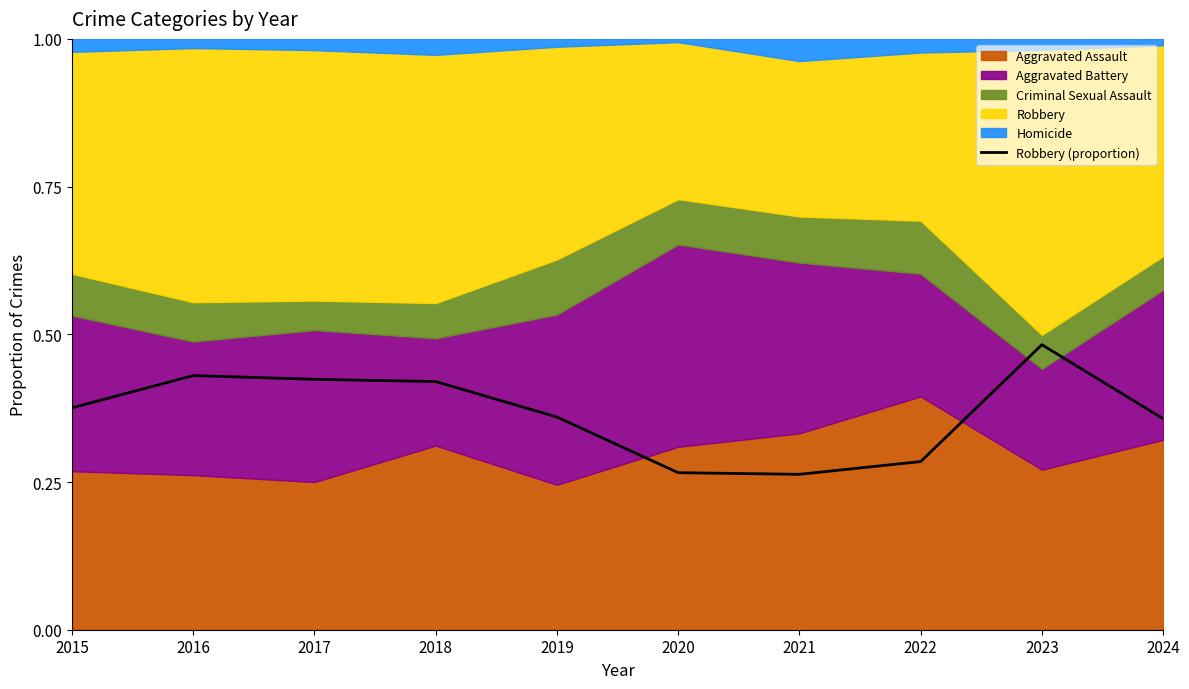

List the labels in order of value, largest first.

2023, 2016, 2017, 2018, 2015, 2019, 2024, 2022, 2020, 2021